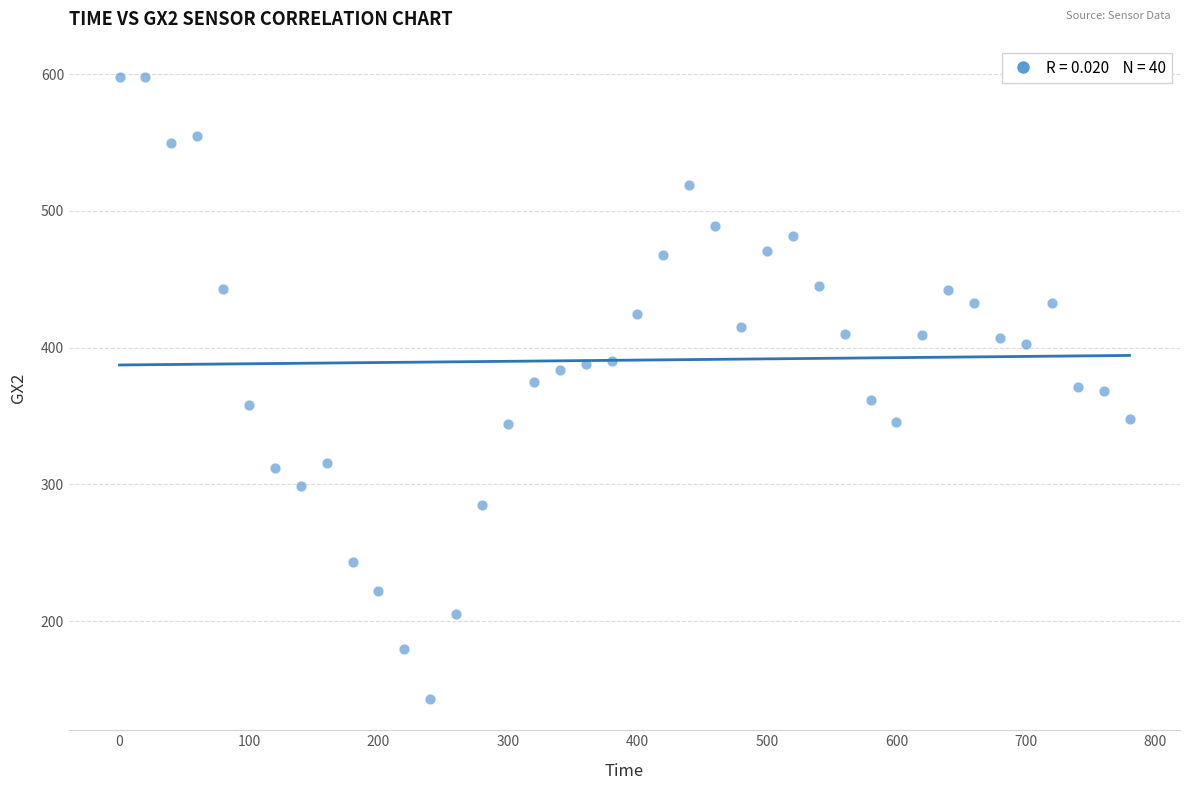

What is the range of Y values (max minus min)?

455